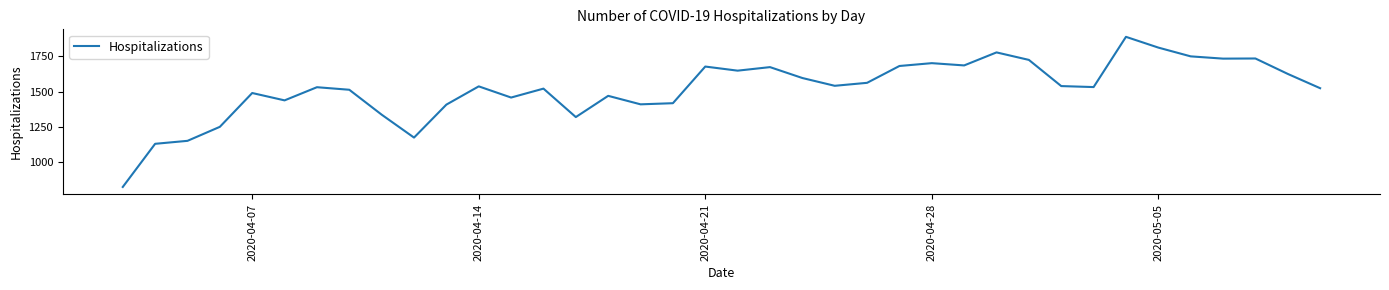

Does the chart have visible grid lines?

No